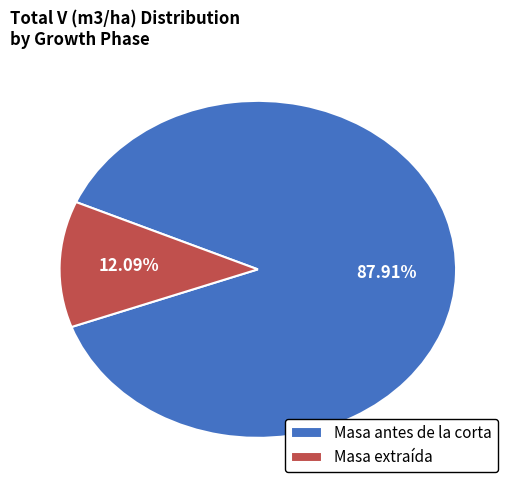

What is the smallest slice in the pie chart?

Masa extraída